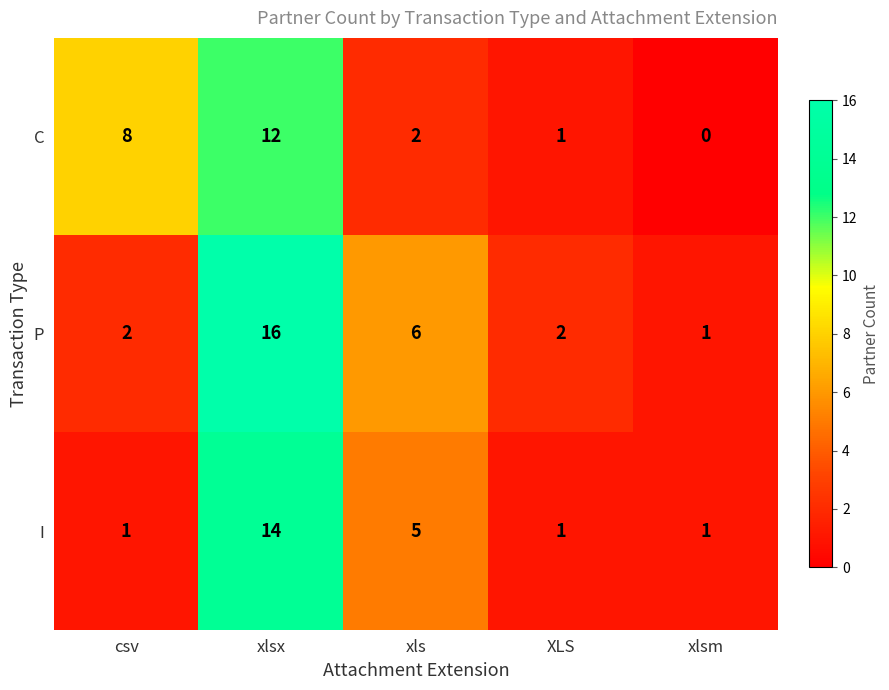

What is the total value across all series at XLS?

4